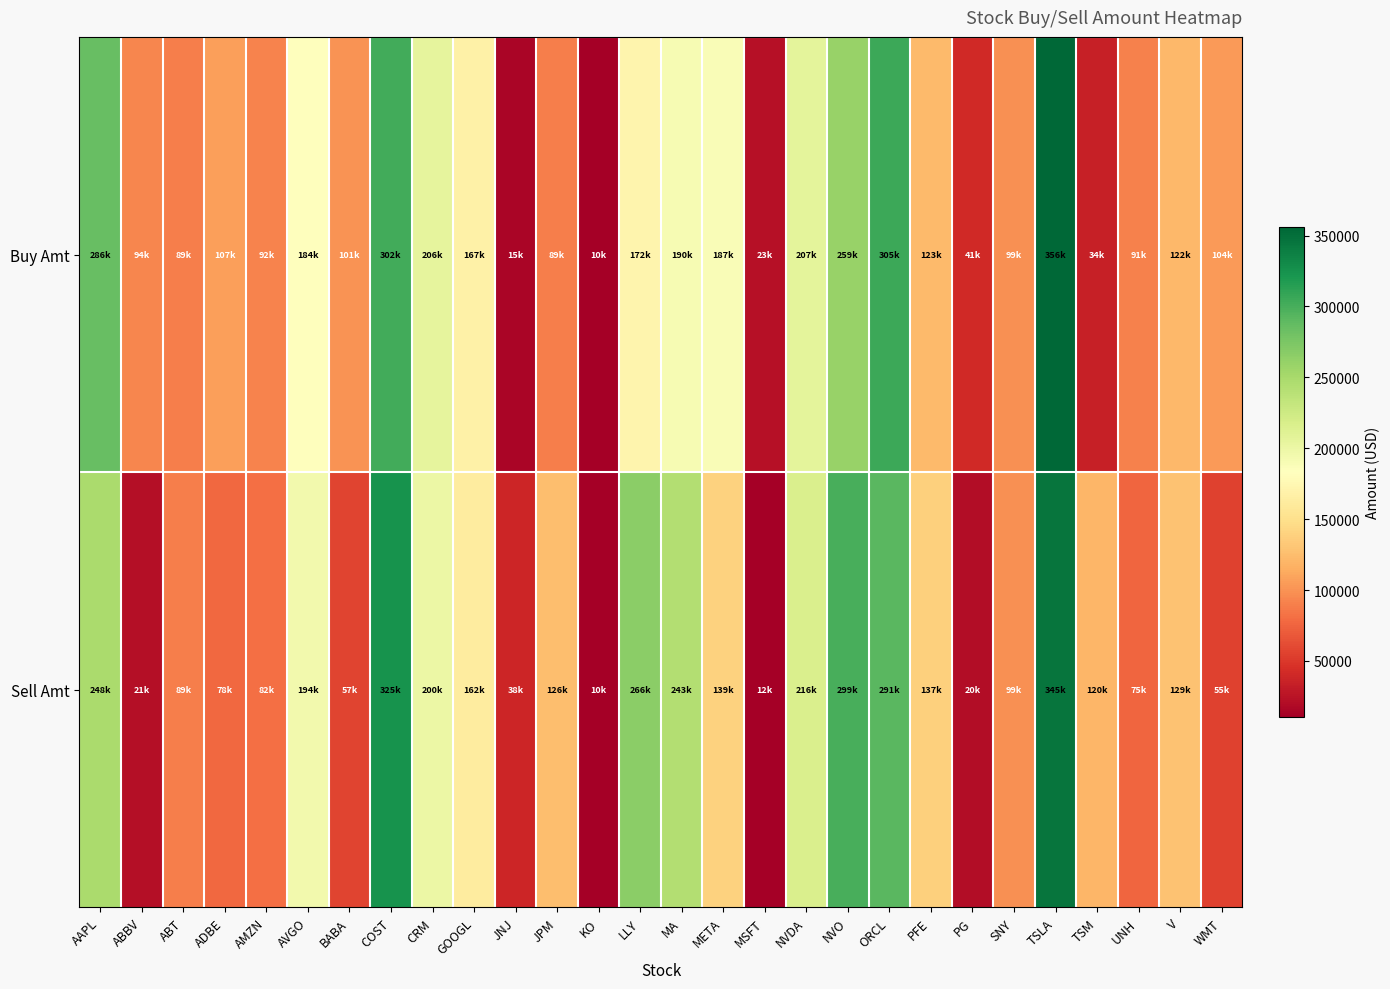

Rank the series by their maximum value, from lowest to highest.

Sell Amt, Buy Amt